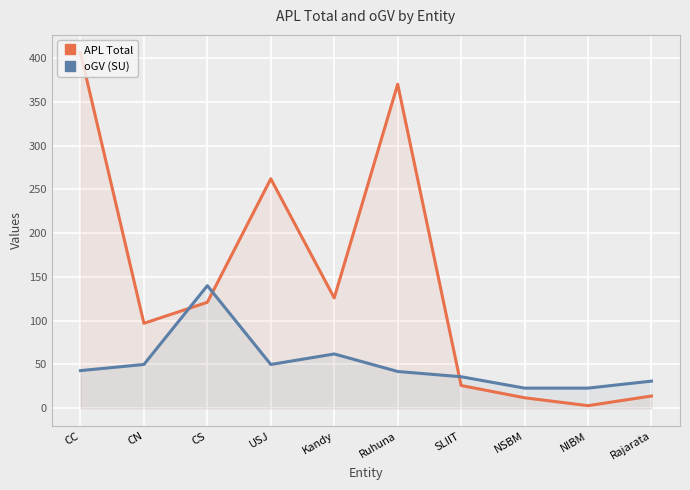

Rank the categories by APL Total value from highest to lowest.

CC, Ruhuna, USJ, Kandy, CS, CN, SLIIT, Rajarata, NSBM, NIBM